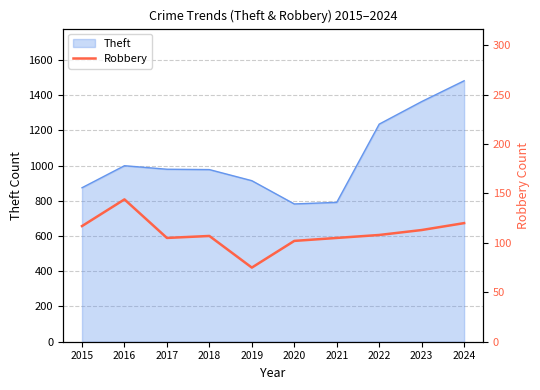

List the labels in order of value, smallest first.

2019, 2020, 2017, 2021, 2018, 2022, 2023, 2015, 2024, 2016